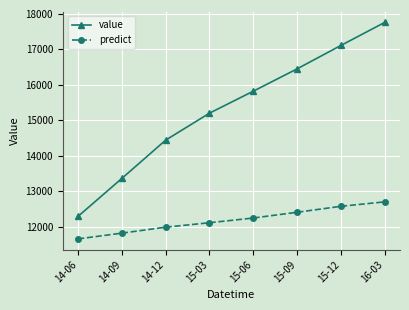

Which series has the largest total across all categories?

value